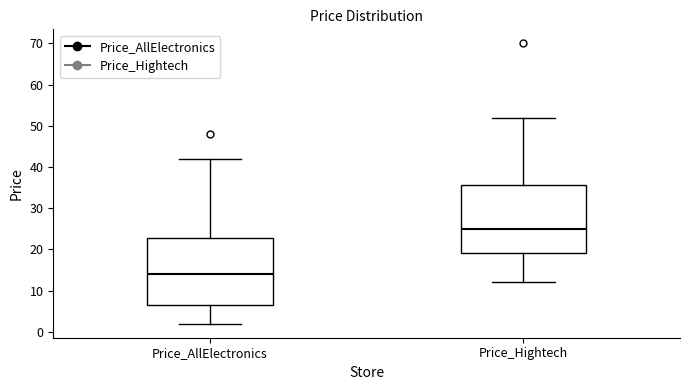

Which box has the highest median line?

Price_Hightech